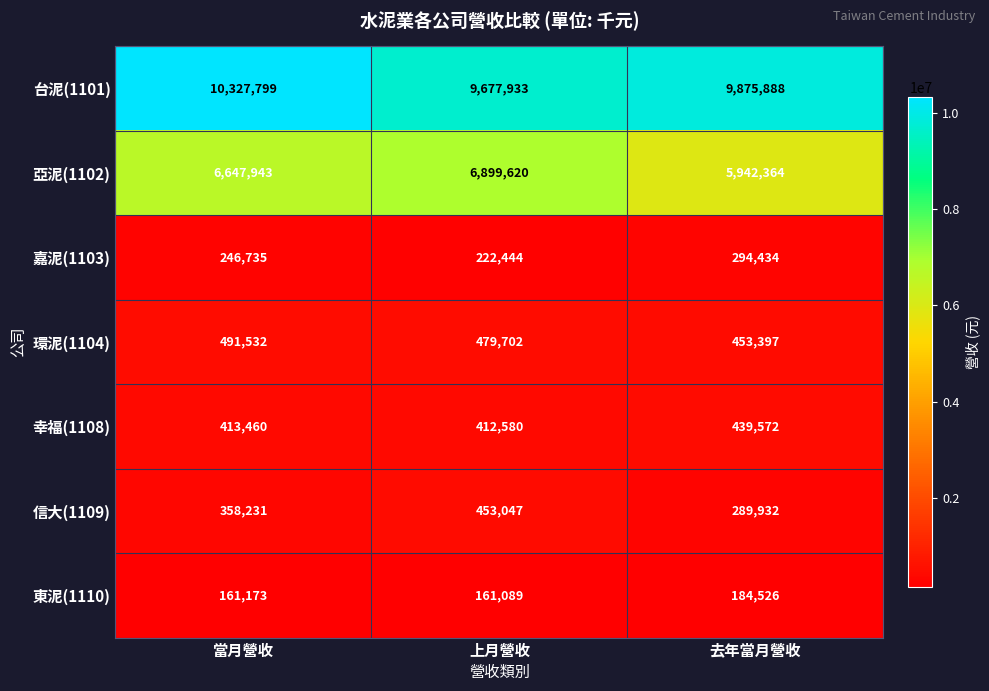

Which series has the largest range (max minus min)?

亞泥(1102)